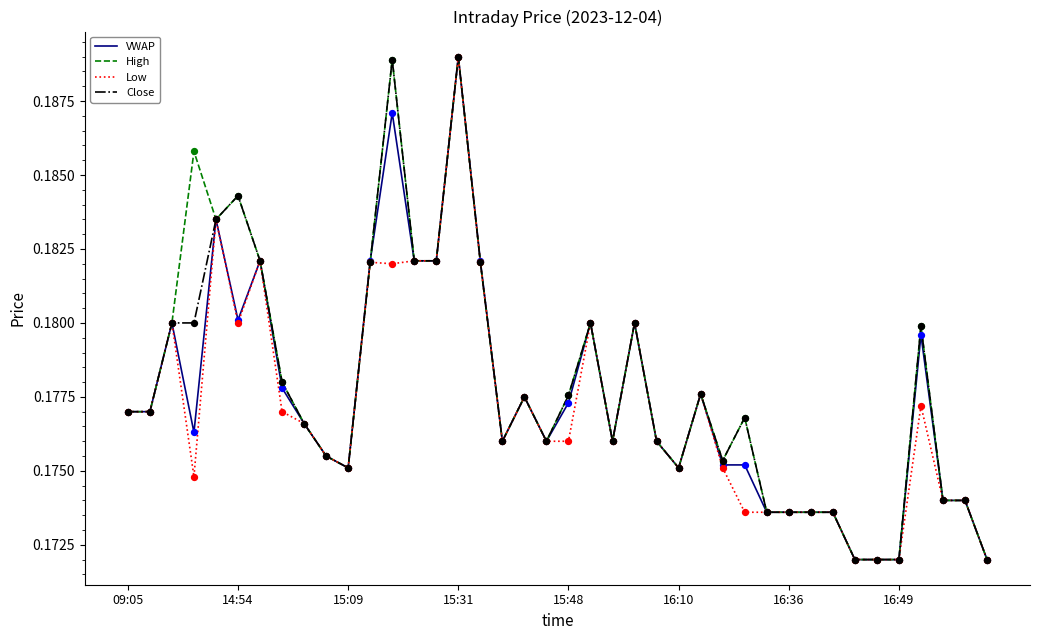

What are all the series names shown in the legend?

VWAP, High, Low, Close